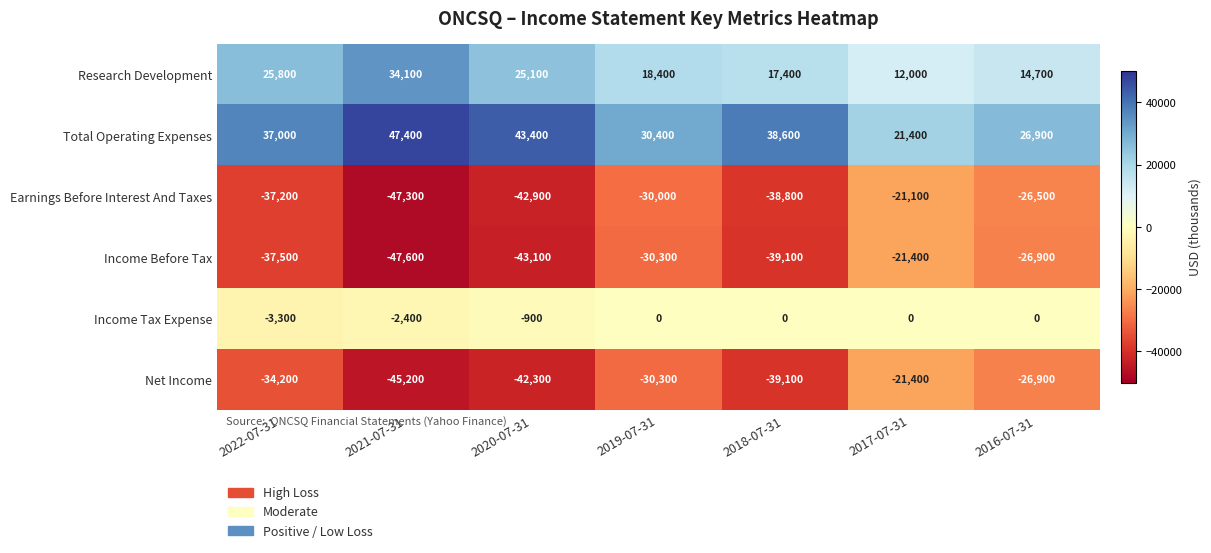

What is the smallest value displayed?

-47600